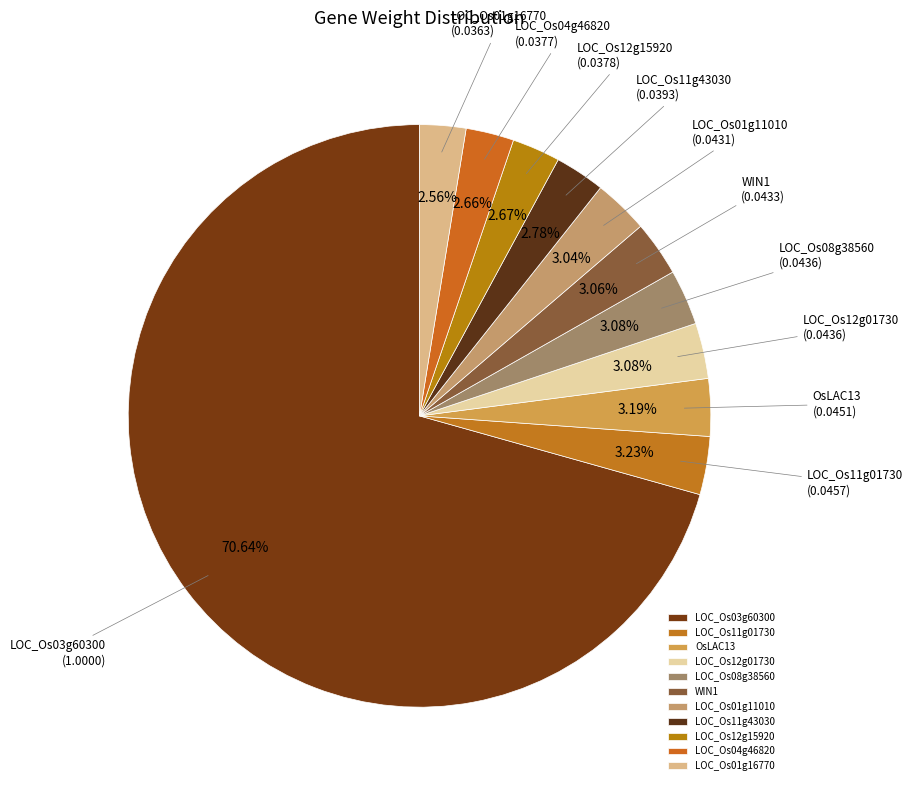

Do LOC_Os03g60300 and WIN1 together represent more than half of the pie?

Yes